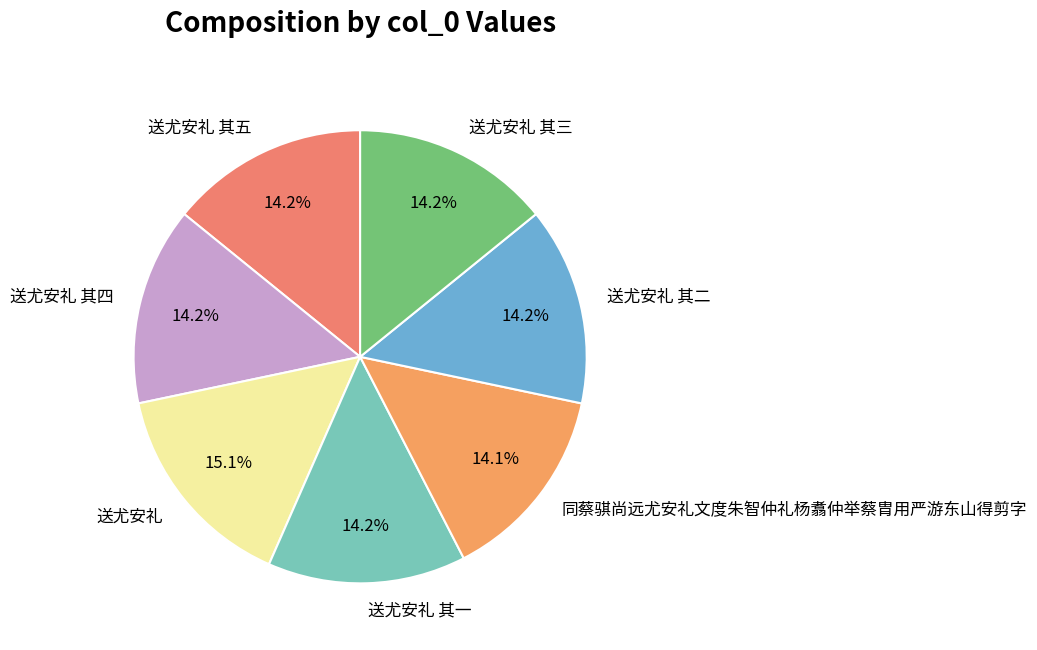

The 送尤安礼 其二 slice represents 8% of the pie. True or false?

False